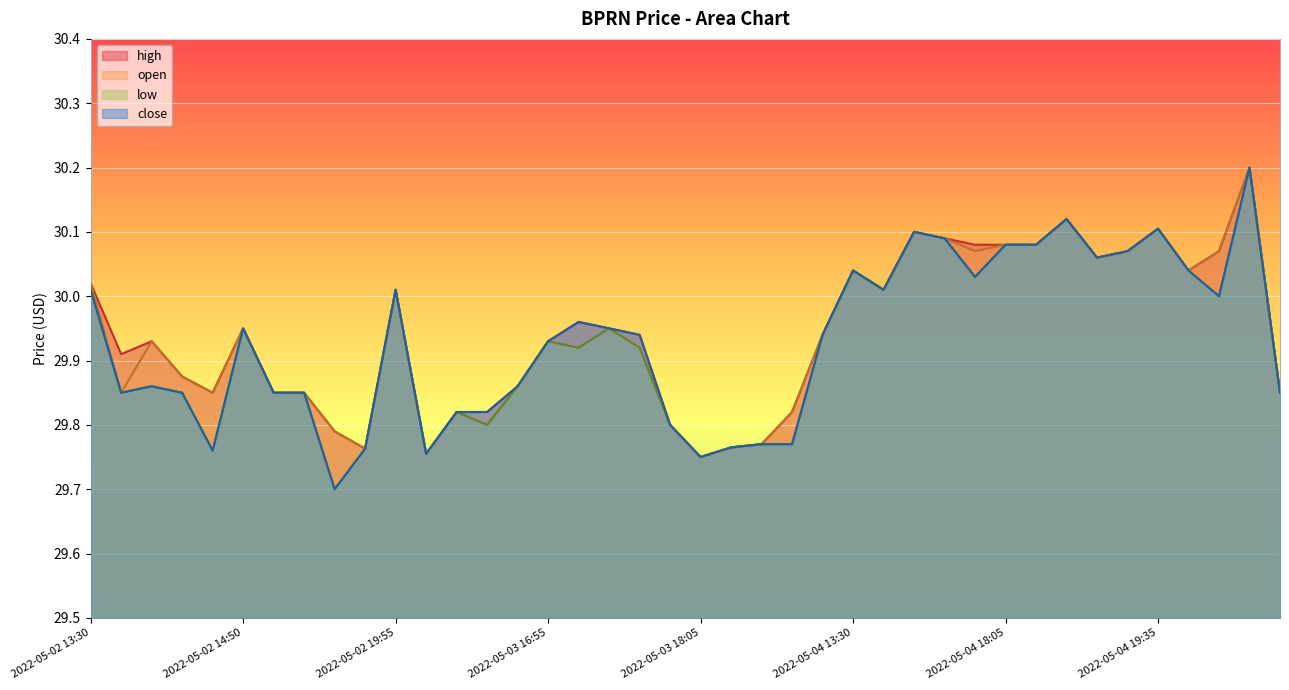

True or false: open and low cross at least once.

False